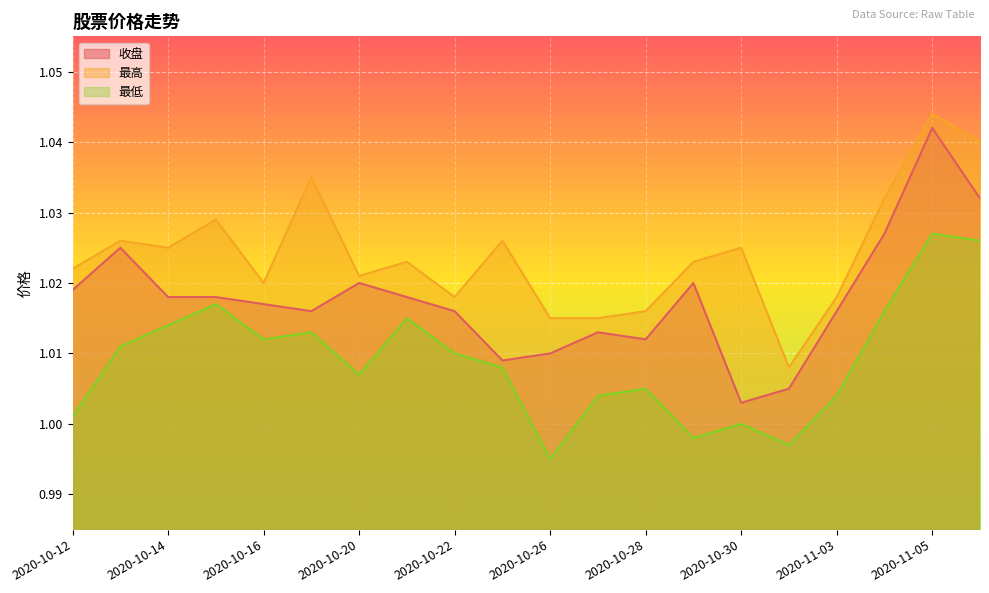

Does the chart display data point markers on the line(s)?

No